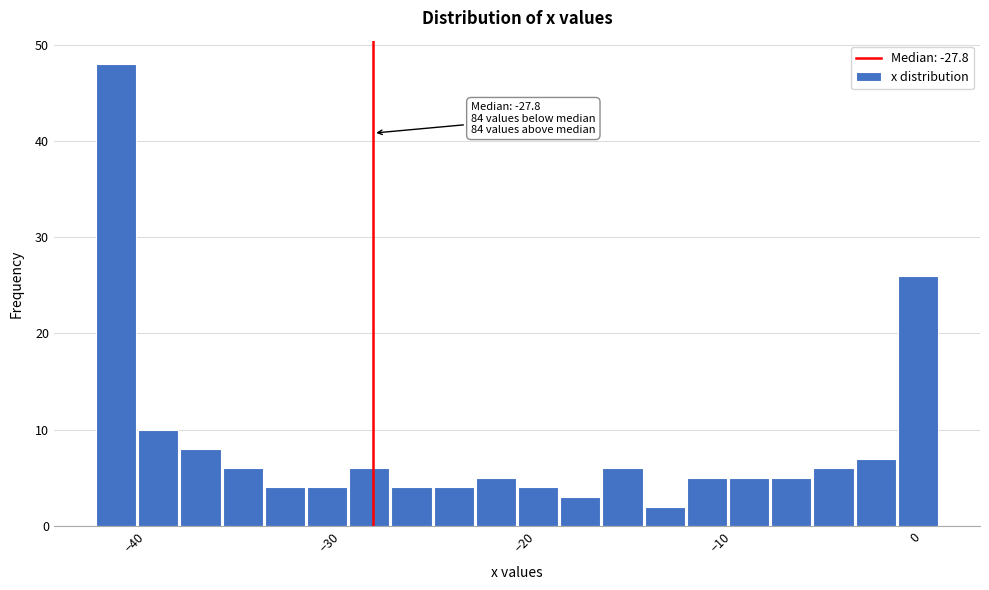

Read against the x-axis, roughly where is the centre of the tallest bar?

-41